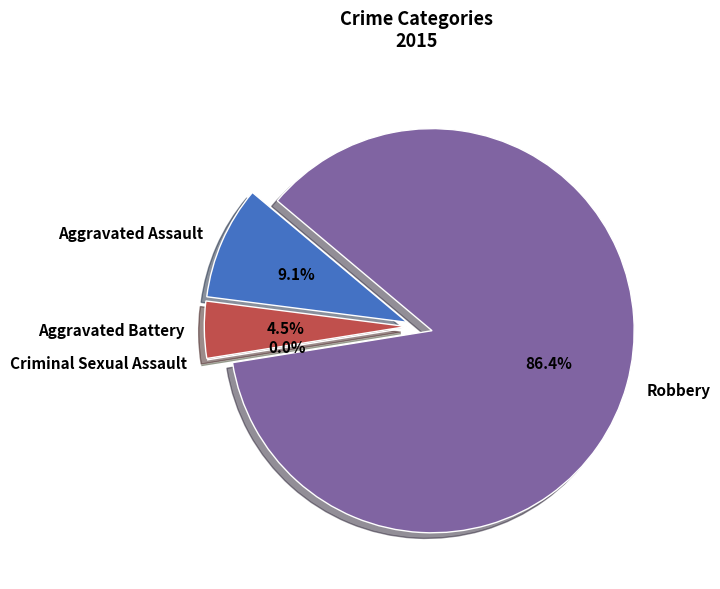

The Robbery slice represents 99% of the pie. True or false?

False